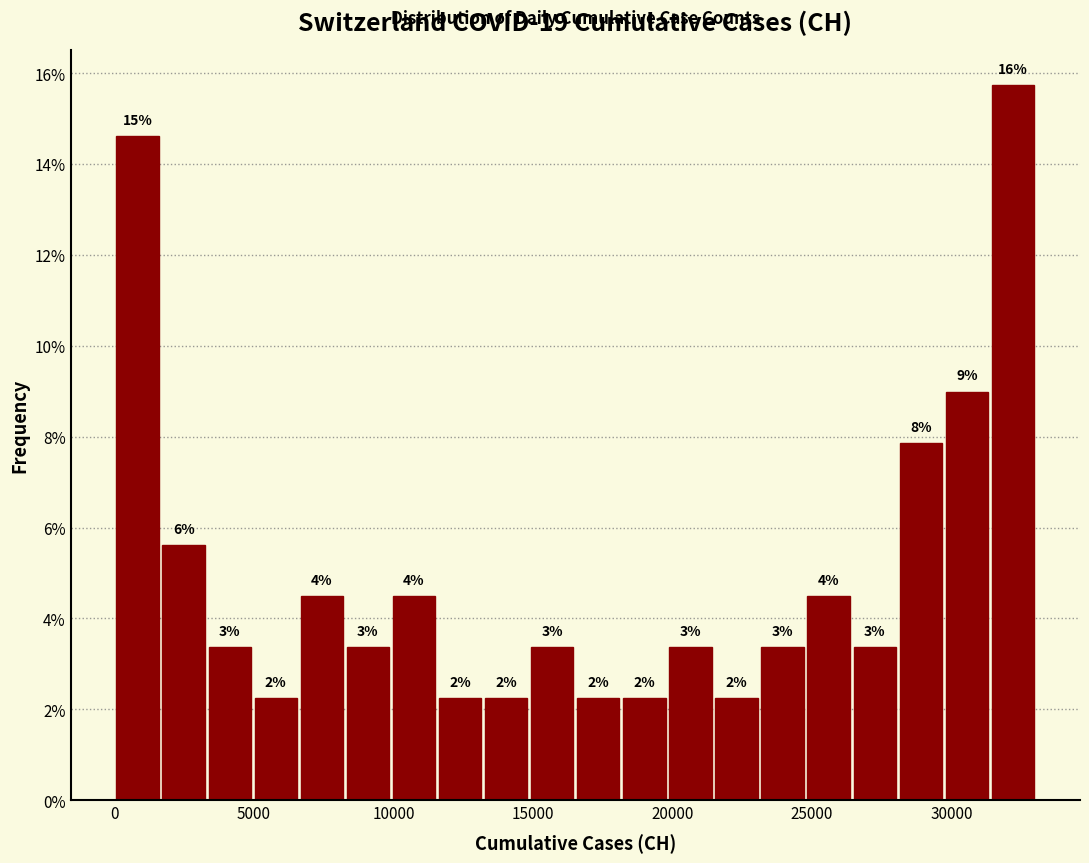

Read against the x-axis, roughly where is the centre of the tallest bar?

32000